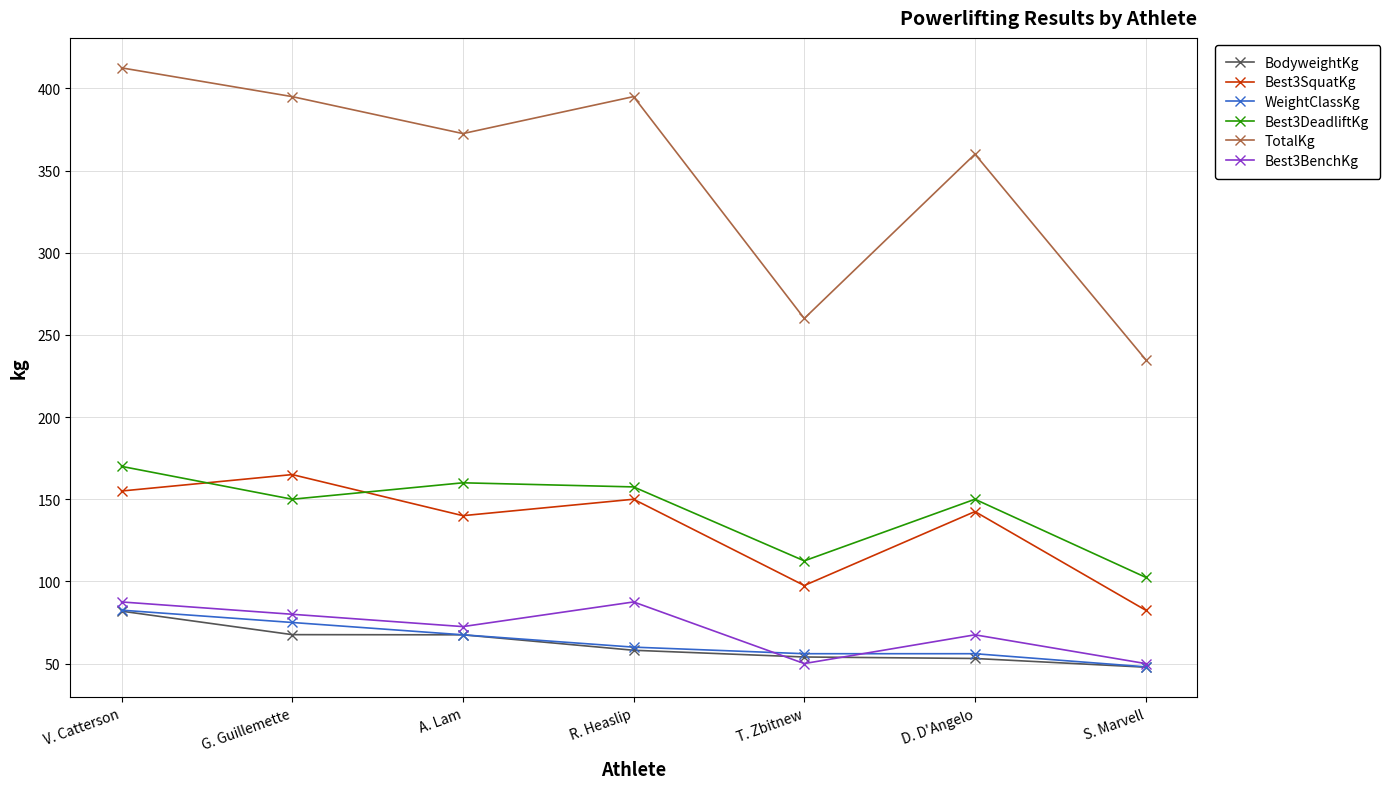

How many values in the Best3SquatKg series exceed 142?

4